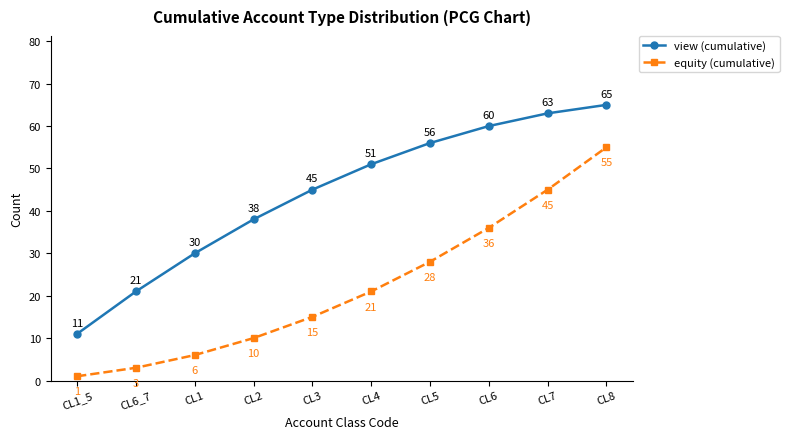

How many data points does each series have?

10